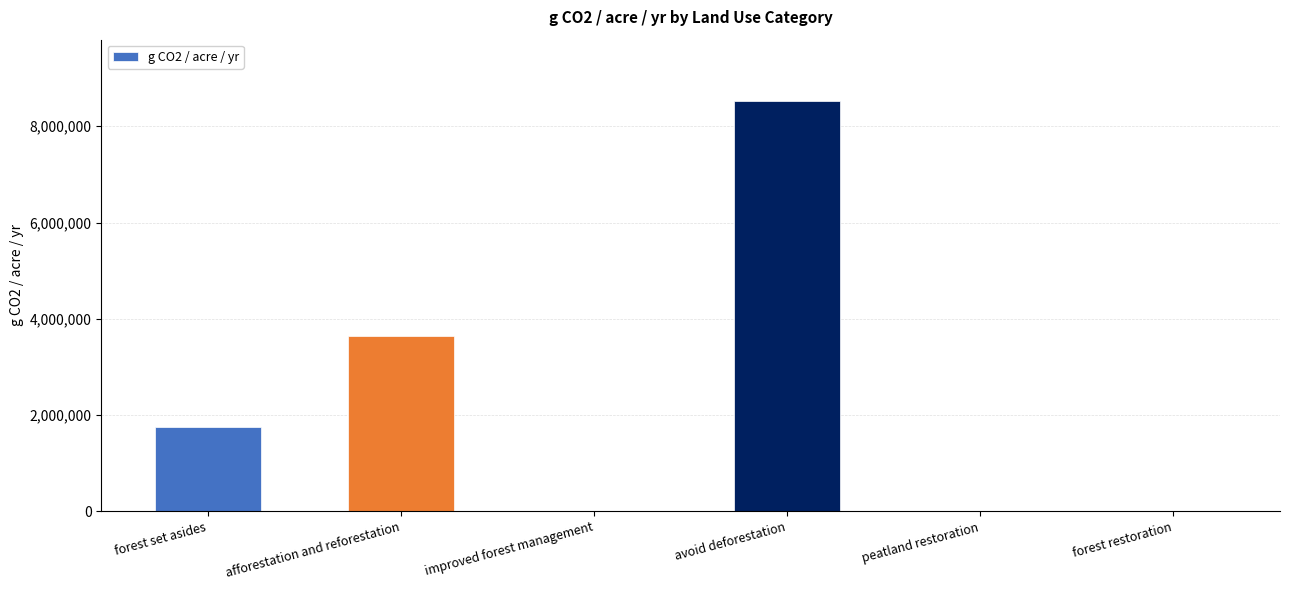

Where is the data nearest to the value 4260896?

afforestation and reforestation